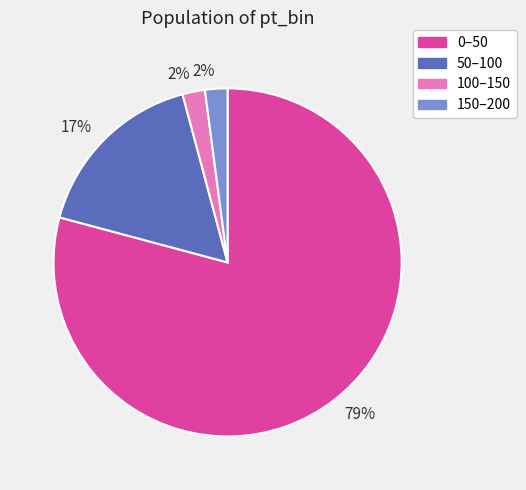

To the nearest percent, what is the combined percentage of 150–200 and 100–150?

4%